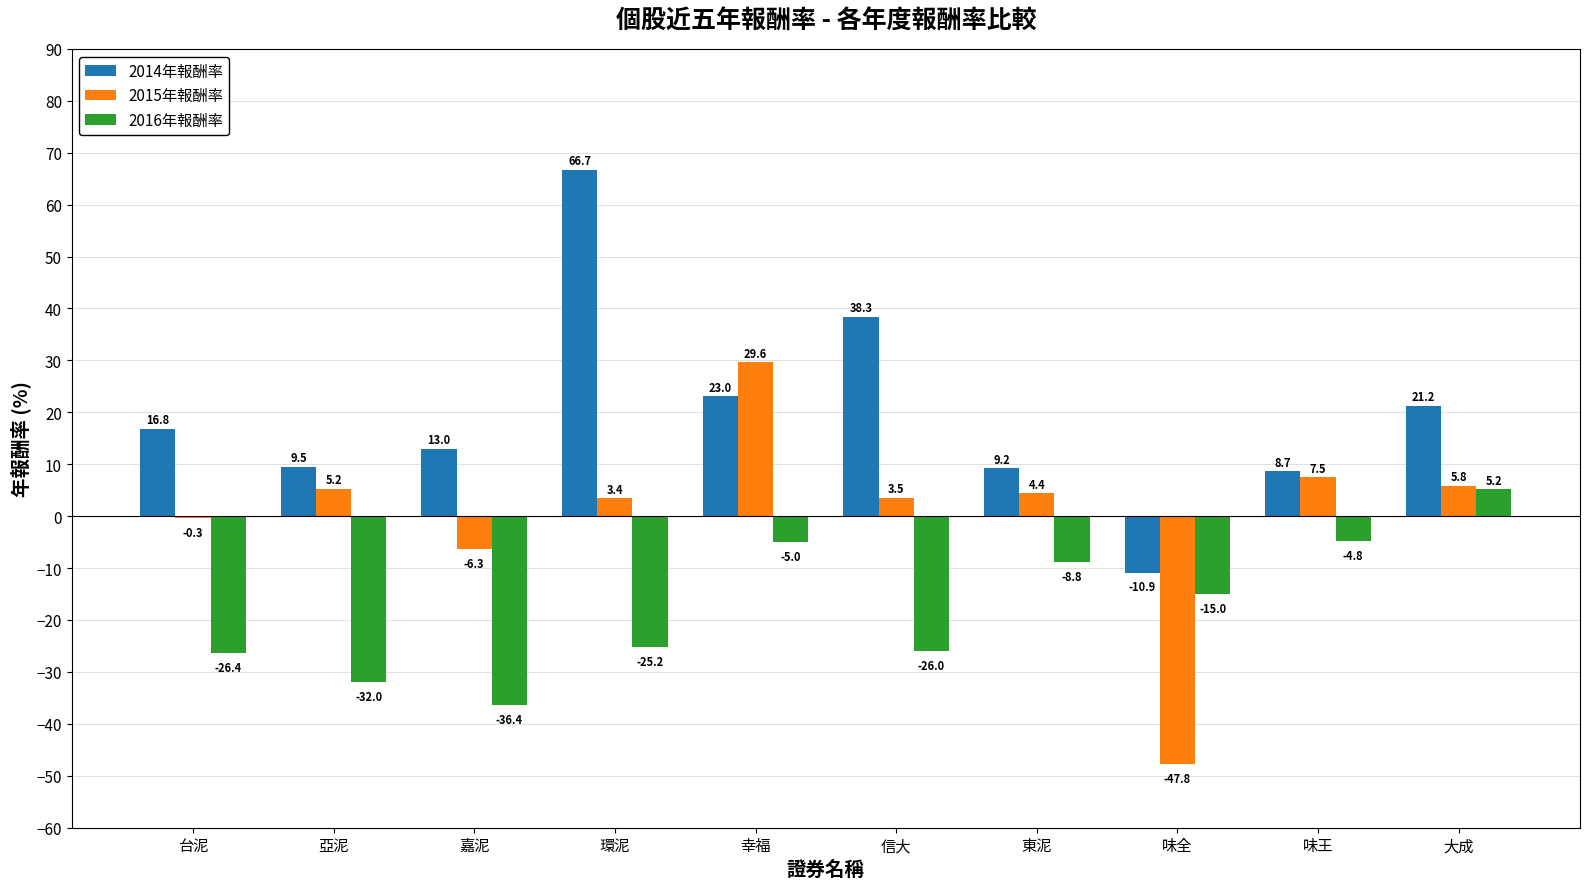

At which category does the chart reach its peak across all series?

環泥